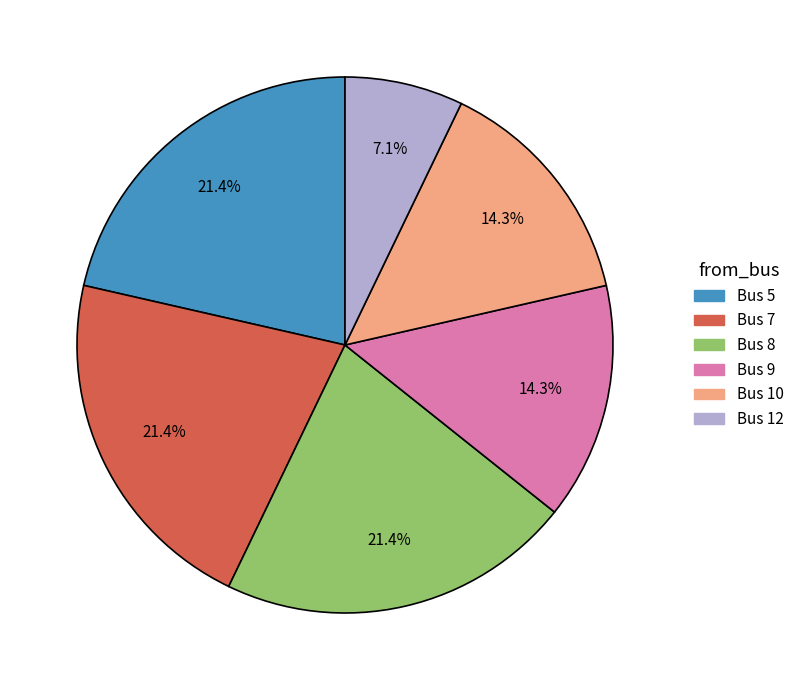

Does any single category account for the majority?

No